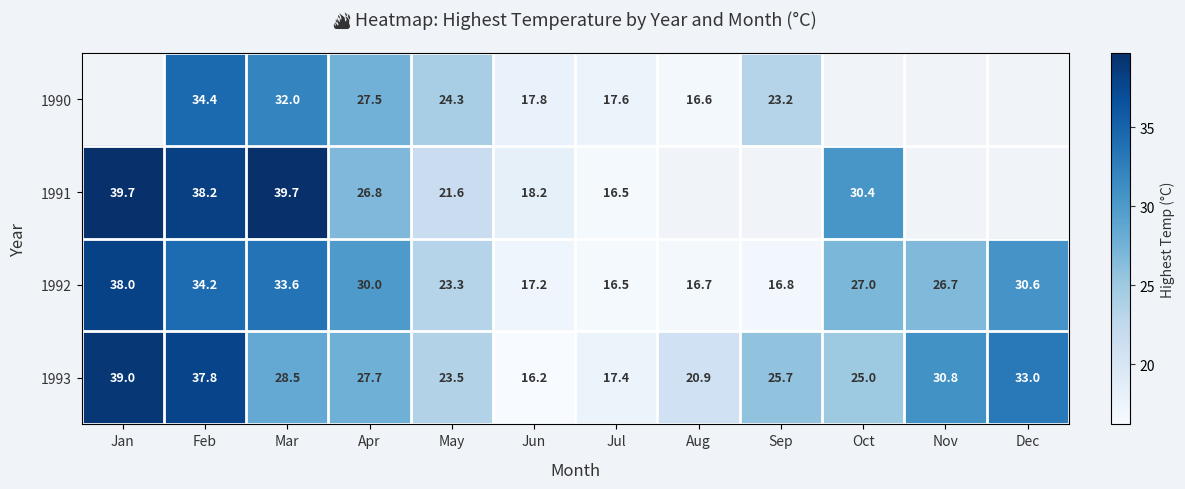

What value does the 1993 series have at Oct?

25.0